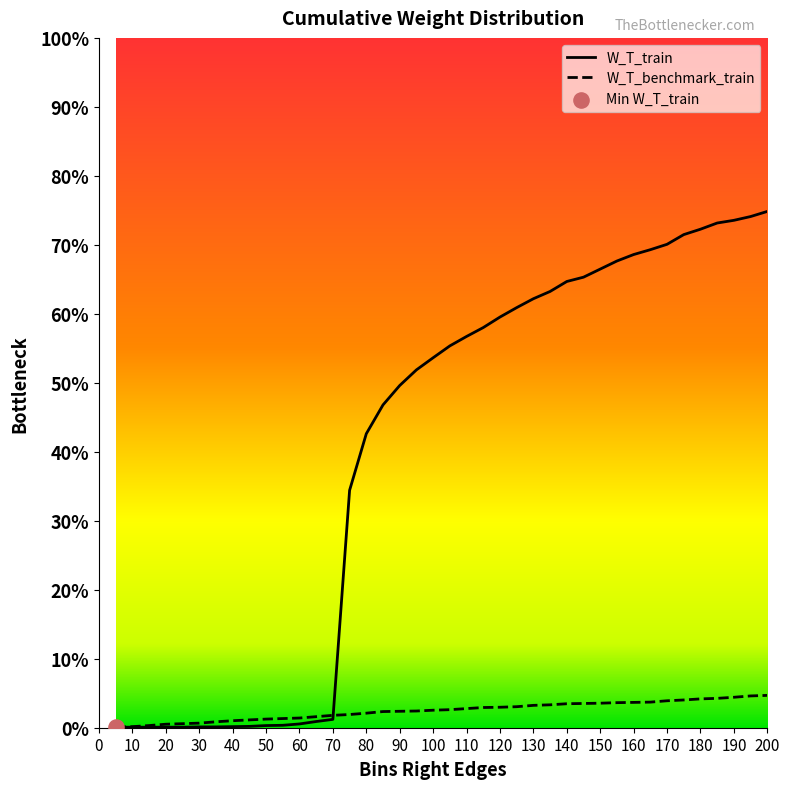

What is the total value across all series at 180?

0.8